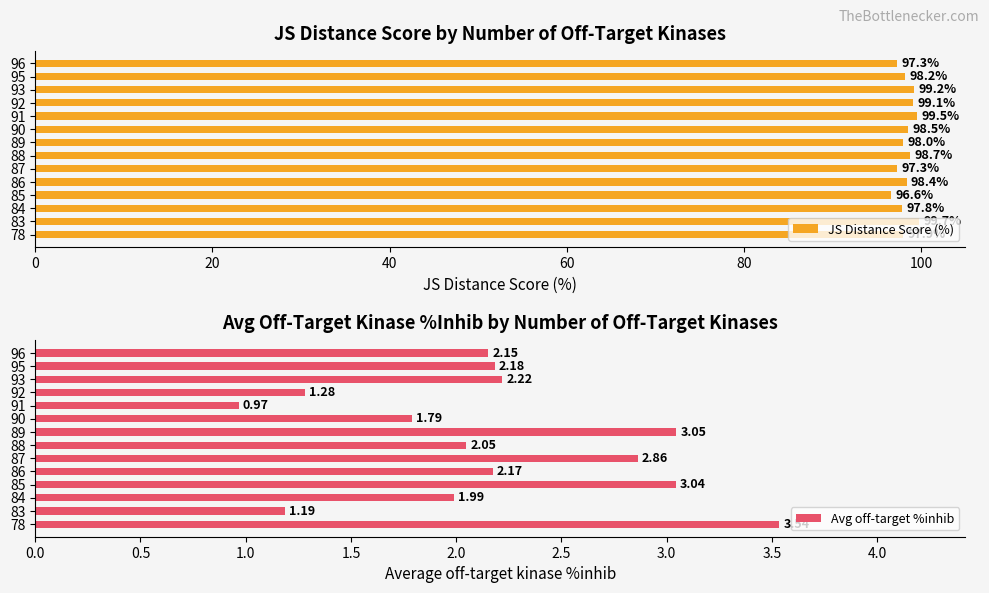

Which series has the largest total across all categories?

JS Distance Score (%)